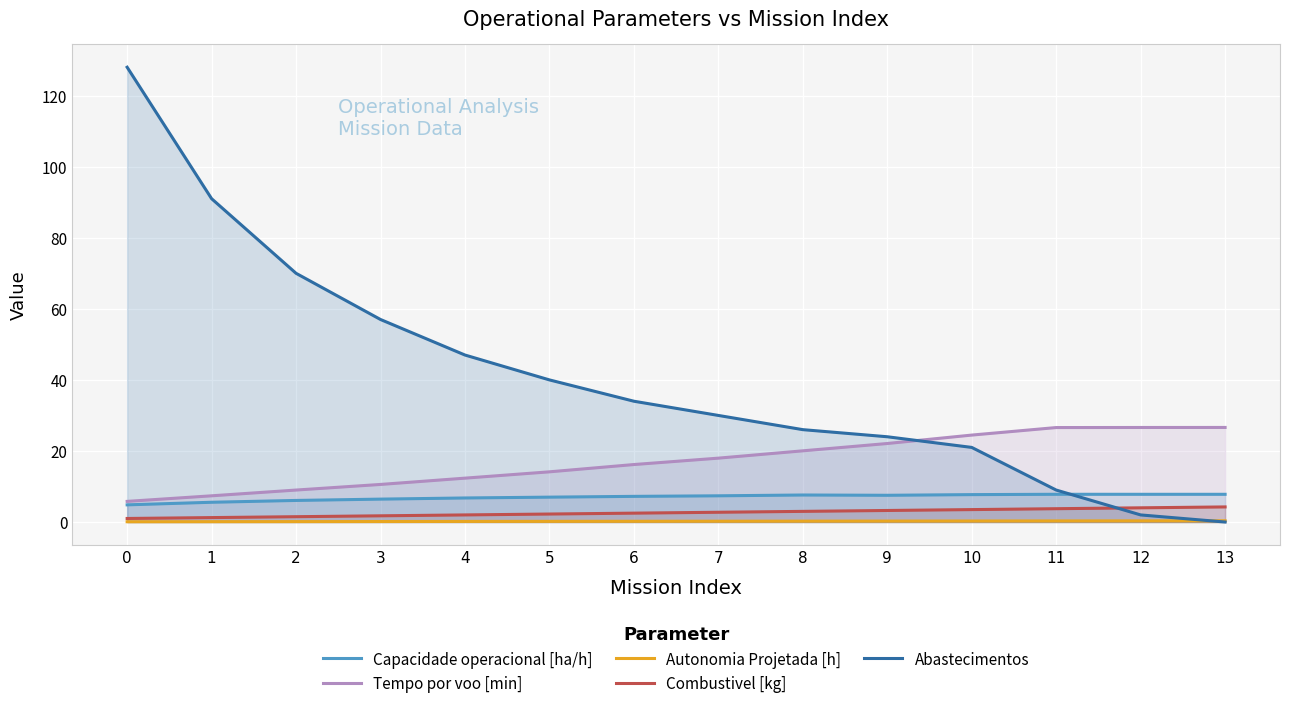

How many categories are shown in the chart?

14